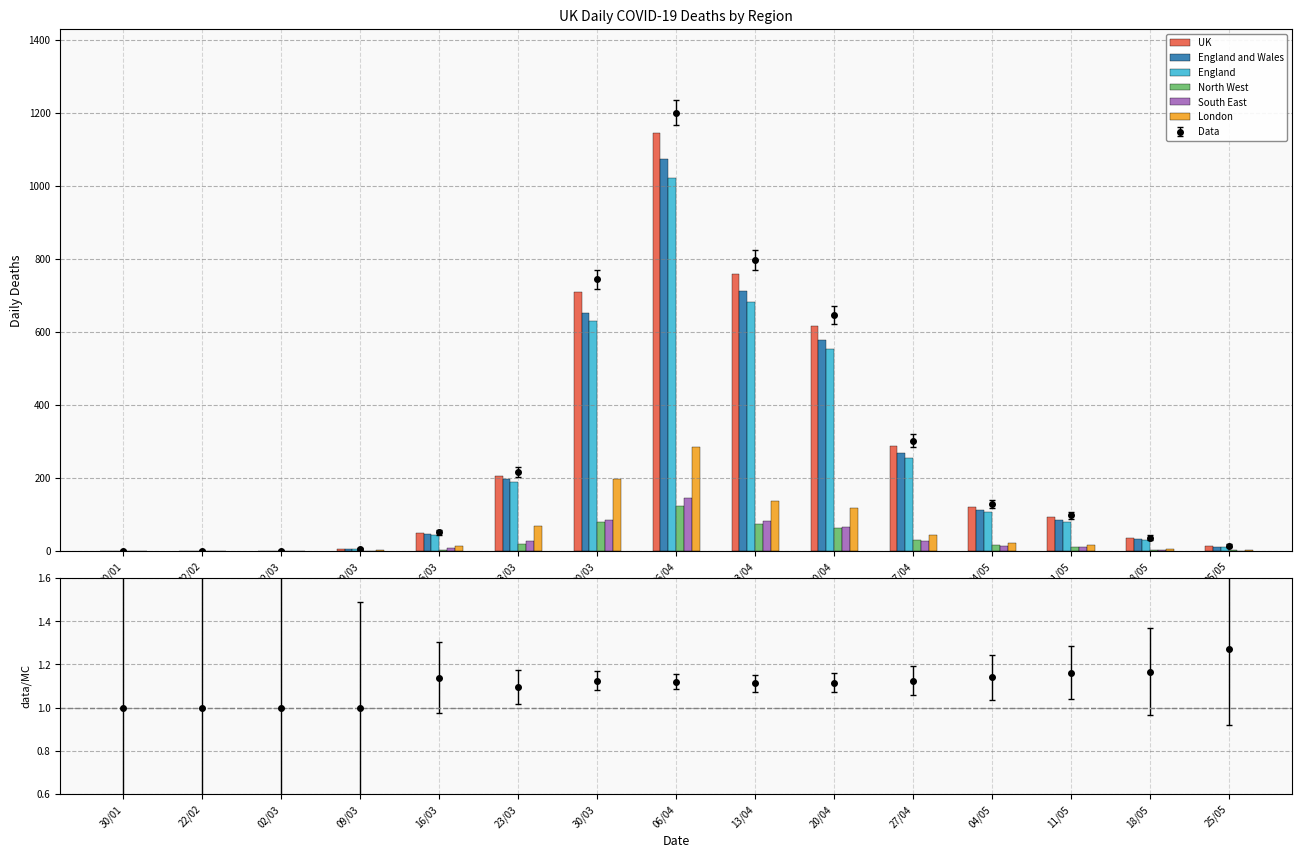

What is the greatest value displayed?

1143